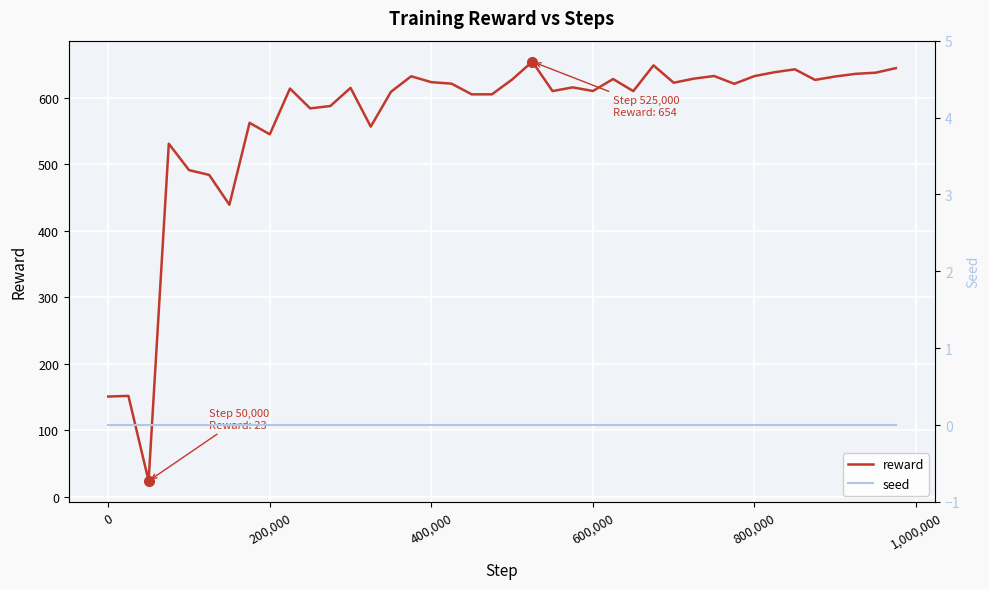

True or false: reward and seed cross at least once.

False